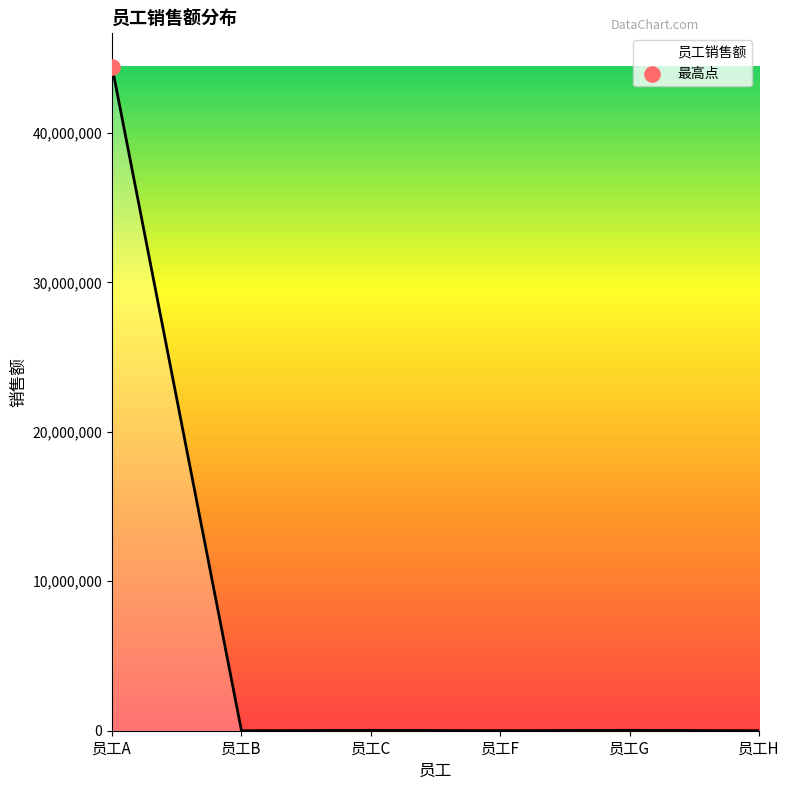

What is the change in value from 员工B to 员工H?

+190